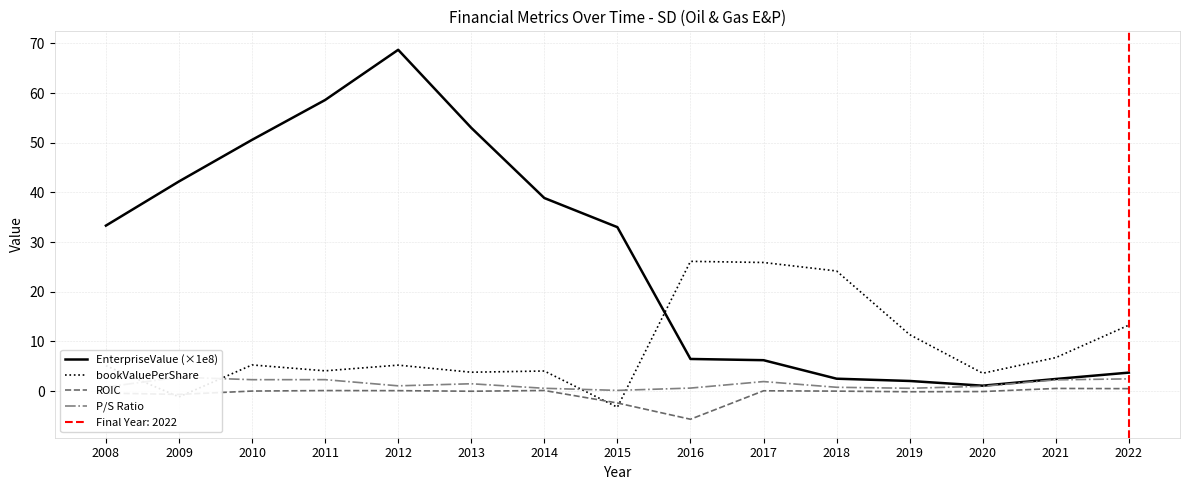

Reading right to left, what are all the values shown in this chart?

EnterpriseValue (×1e8): 2022=3.7	2021=2.4	2020=1.1	2019=2.0	2018=2.5	2017=6.2	2016=6.5	2015=33.0	2014=38.9	2013=53.0	2012=68.7	2011=58.6	2010=50.6	2009=42.2	2008=33.3
bookValuePerShare: 2022=13.3	2021=6.7	2020=3.6	2019=11.4	2018=24.2	2017=25.9	2016=26.1	2015=-3.3	2014=4.0	2013=3.8	2012=5.2	2011=4.1	2010=5.3	2009=-1.2	2008=5.1
ROIC: 2022=0.5	2021=0.5	2020=-0.1	2019=-0.1	2018=-0.0	2017=0.1	2016=-5.7	2015=-2.4	2014=0.1	2013=-0.0	2012=0.1	2011=0.1	2010=0.0	2009=-0.7	2008=-0.4
P/S Ratio: 2022=2.5	2021=2.3	2020=1.0	2019=0.6	2018=0.8	2017=1.9	2016=0.6	2015=0.1	2014=0.6	2013=1.5	2012=1.1	2011=2.3	2010=2.3	2009=2.8	2008=0.8